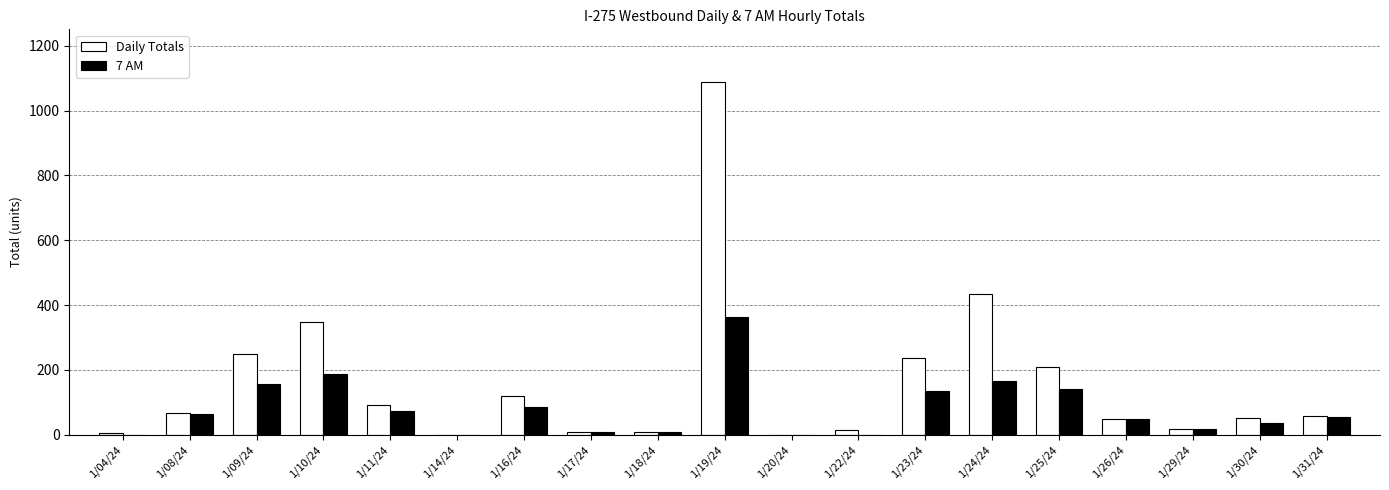

What is the difference between the 7 AM values at 1/29/24 and 1/19/24?

343.9